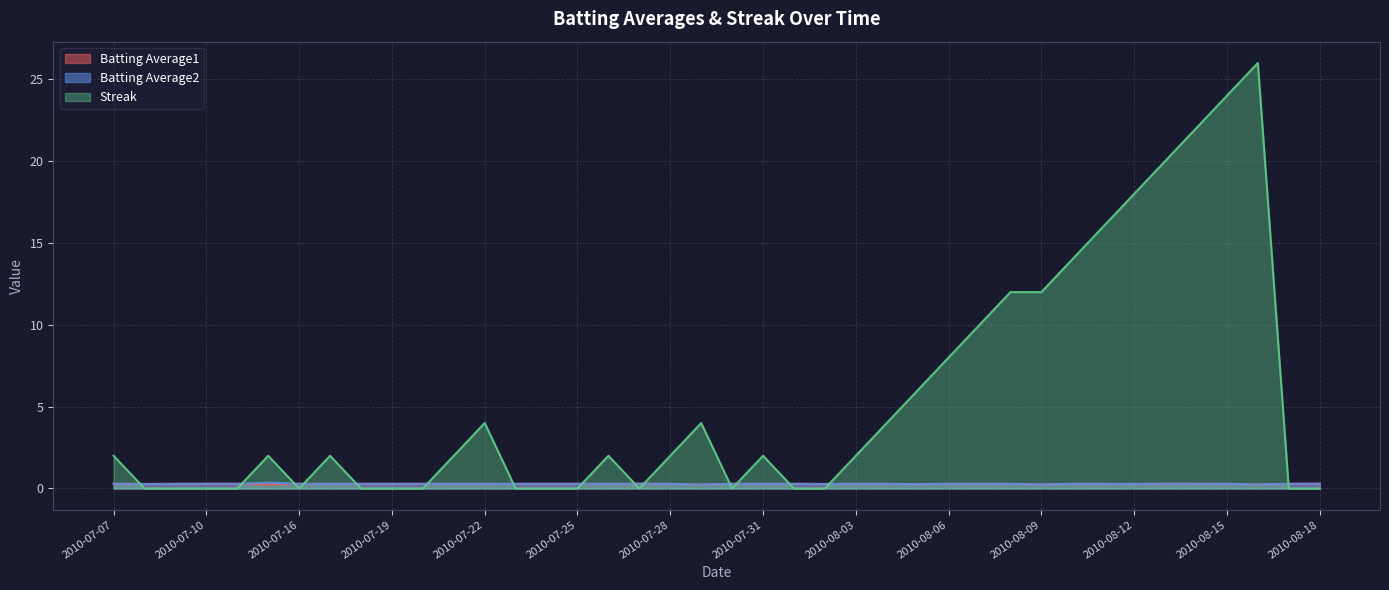

Which series has the largest total across all categories?

Streak